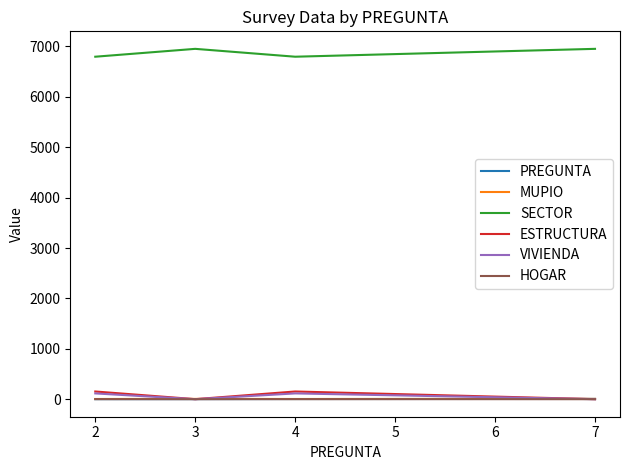

Is the value of ESTRUCTURA at 4 greater than the value of VIVIENDA at 7?

Yes